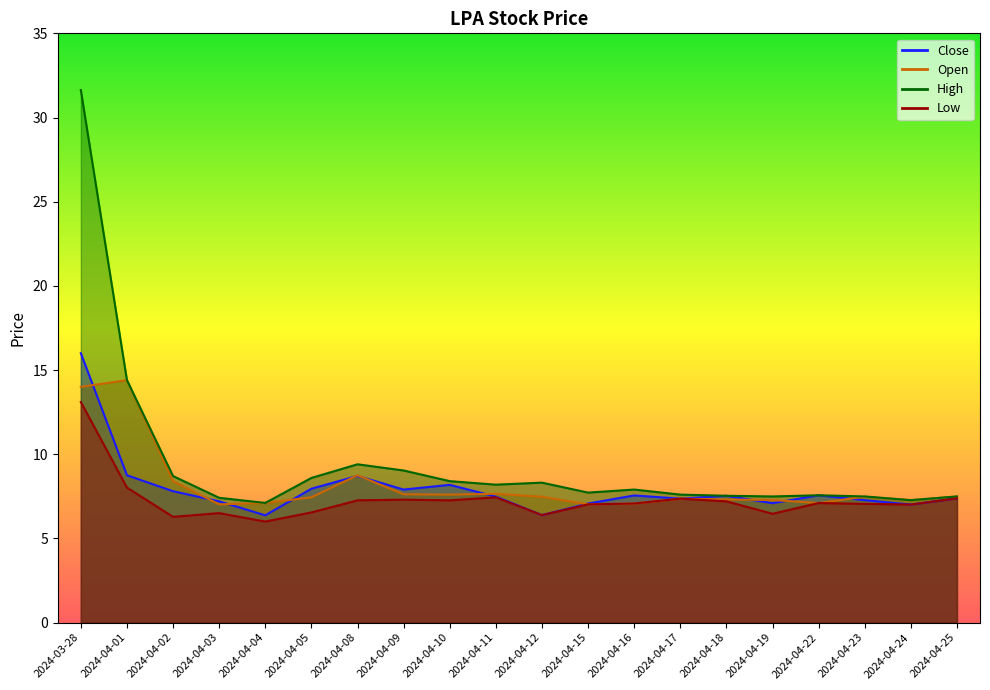

Rank the series by their maximum value, from highest to lowest.

High, Close, Open, Low